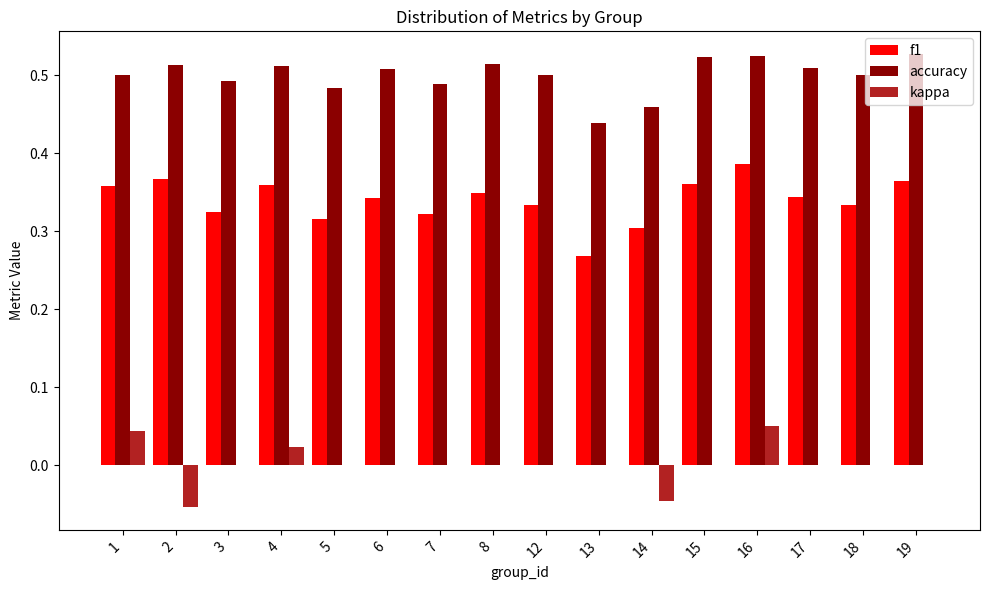

Which series has the largest total across all categories?

accuracy